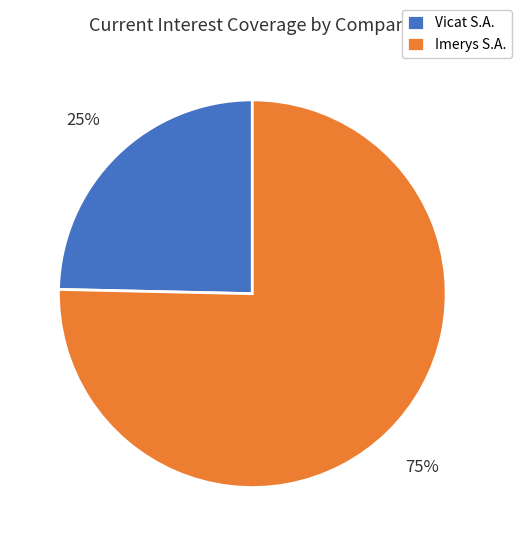

To the nearest percent, what is the average slice percentage?

50%